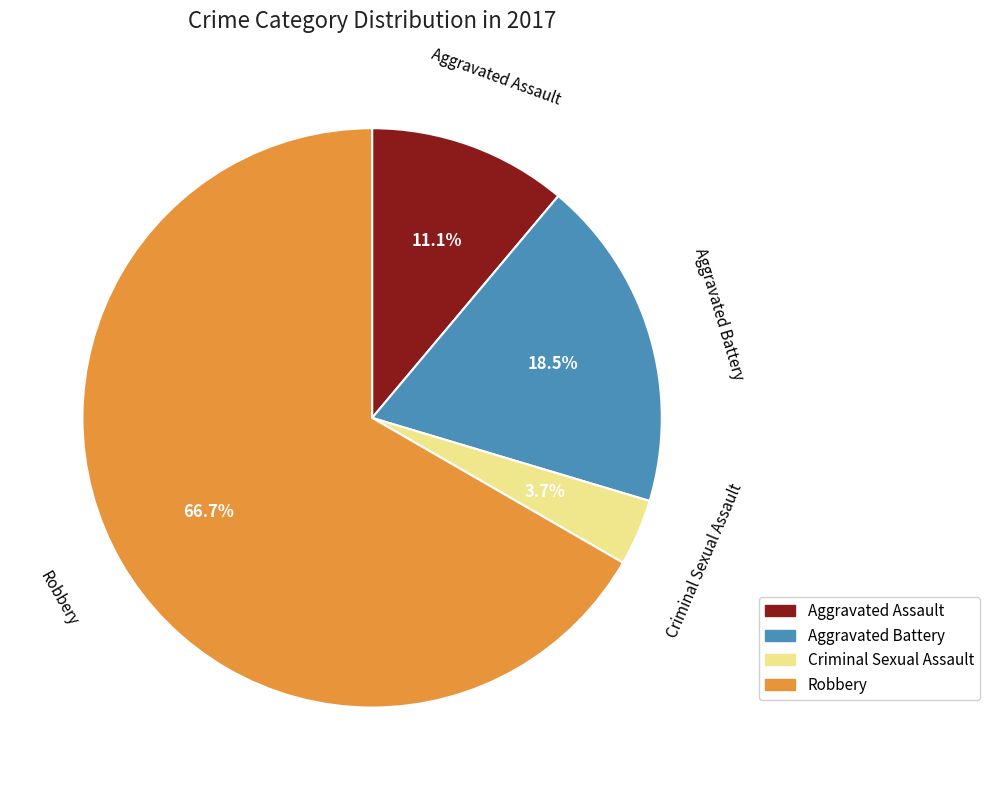

To the nearest percent, what is the difference between the largest and smallest slice percentages?

63%